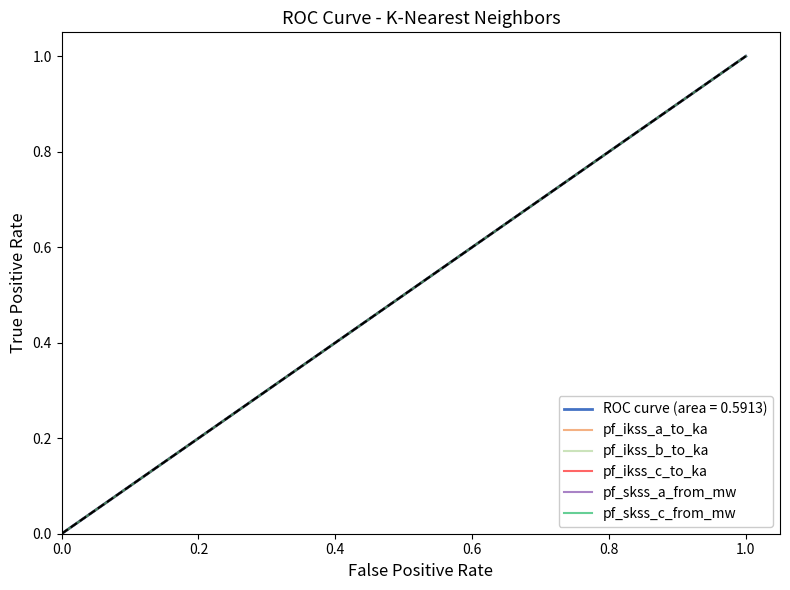

Reading left to right, transcribe all the data shown in this chart.

pf_ikss_a_to_ka: 0.0	0.5	0.5	1.0
pf_ikss_b_to_ka: 0.0	0.5	0.5	1.0
pf_ikss_c_to_ka: 0.0	0.5	0.5	1.0
pf_skss_a_from_mw: 0.0	0.5	0.5	1.0
pf_skss_c_from_mw: 0.0	0.5	0.5	1.0